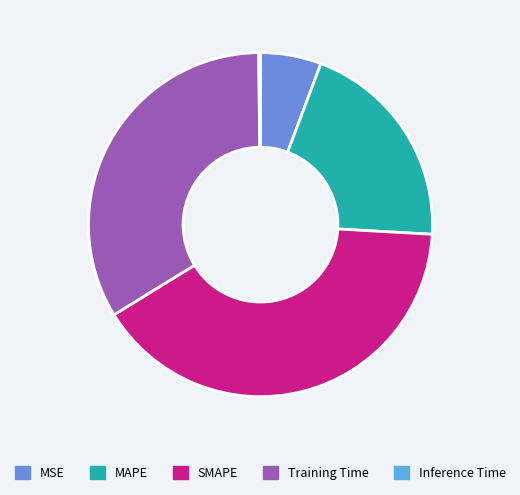

The MSE slice represents 6% of the pie. True or false?

True